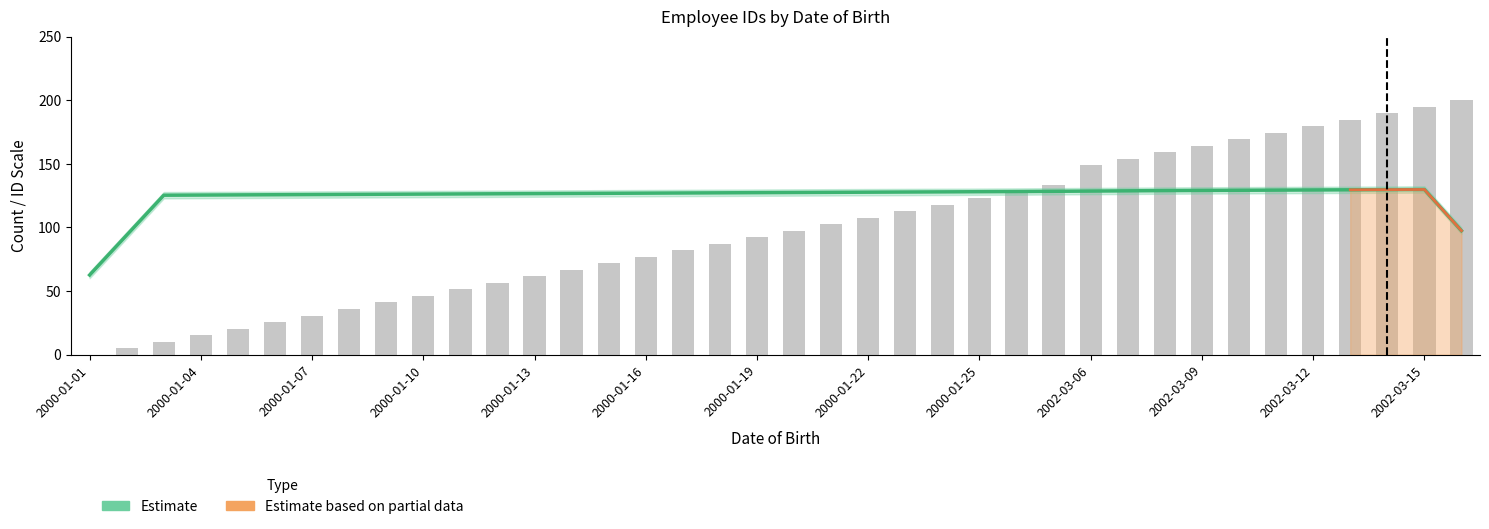

Which category has the lowest value across all series?

2000-01-01